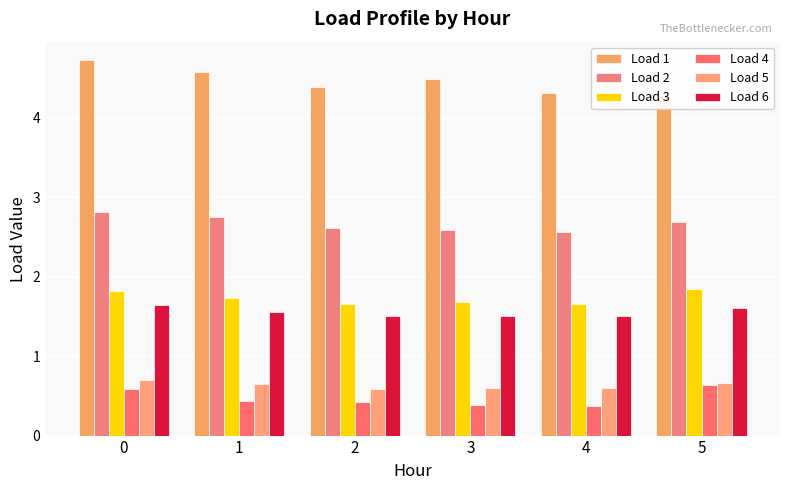

What is the greatest value displayed?

4.7